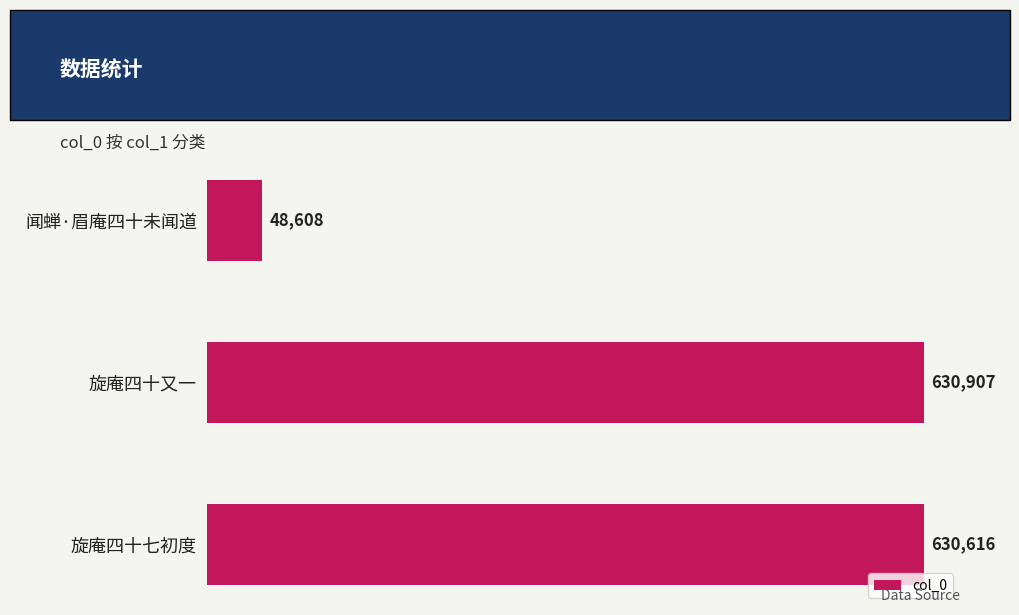

The value at 旋庵四十又一 is 630907. True or false?

True